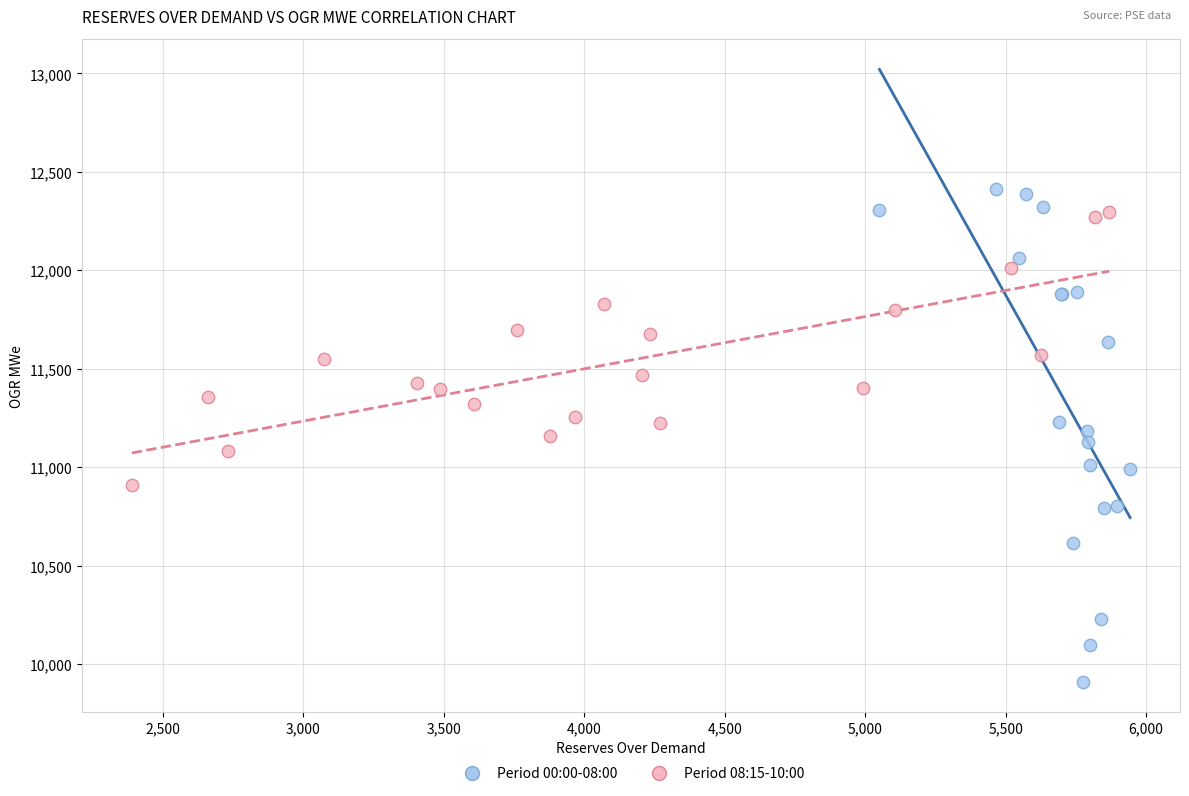

Which series has the largest Y range (max minus min)?

Period 00:00-08:00